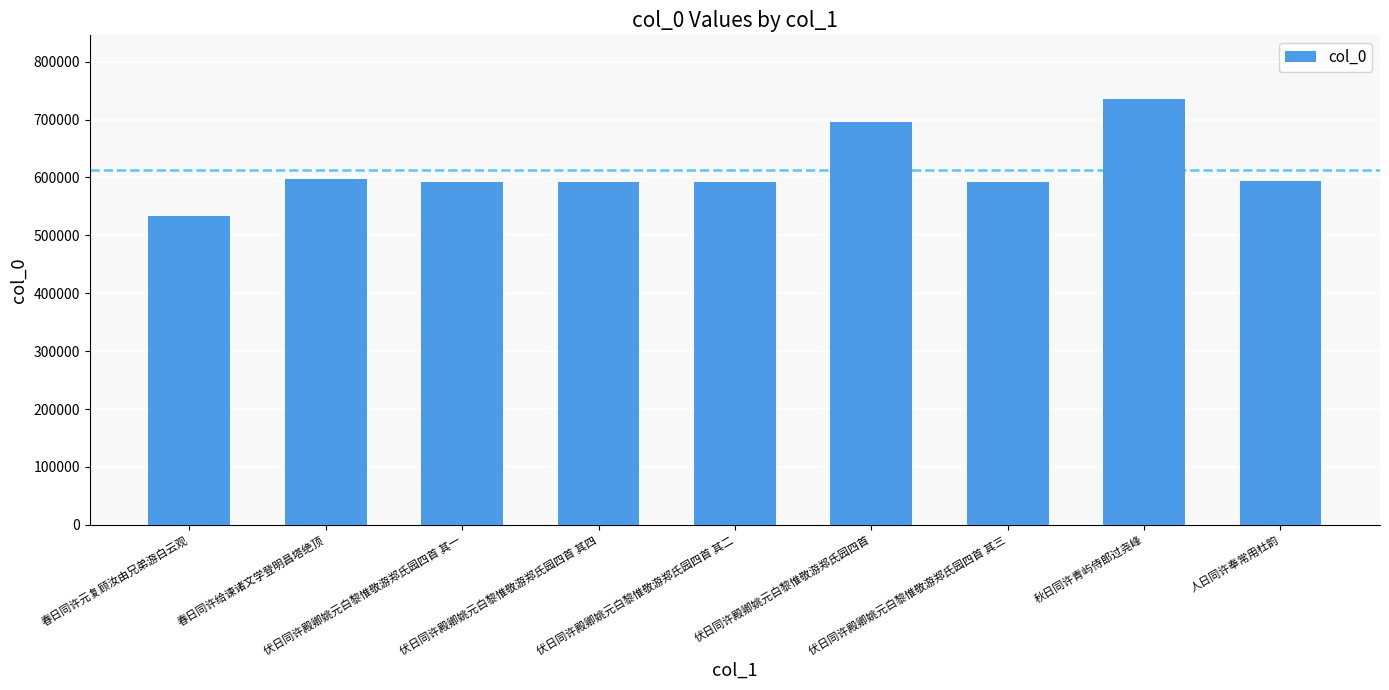

Which label corresponds to the largest value in the chart?

秋日同许青屿侍郎过尧峰